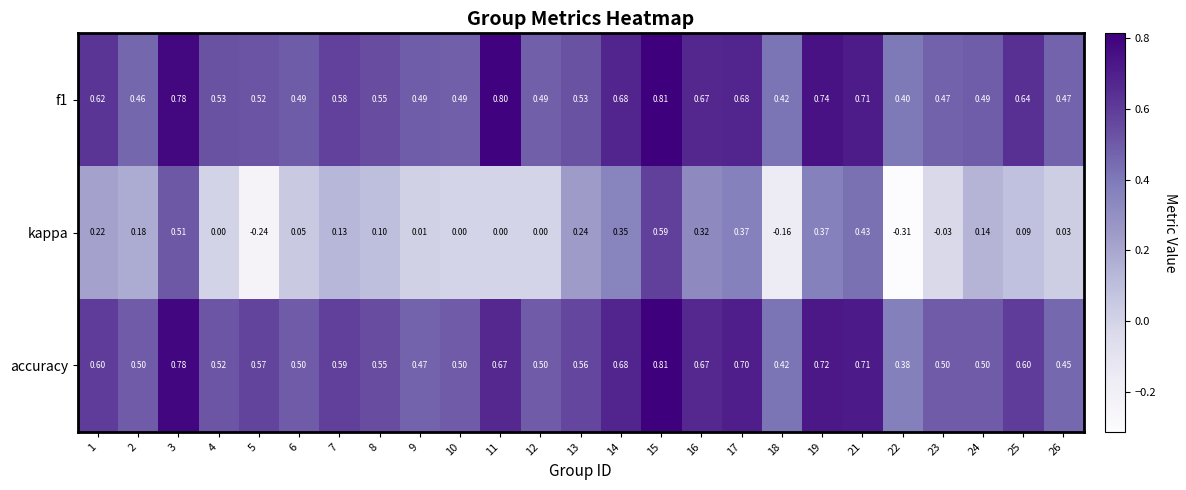

At which category is the sum across all series the highest?

15